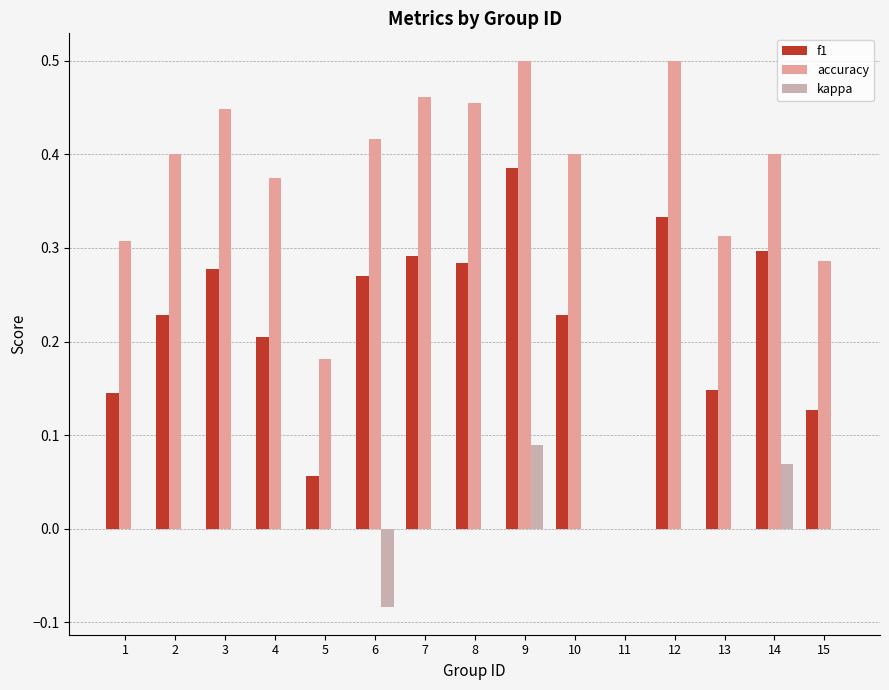

At which category is the sum across all series the highest?

9